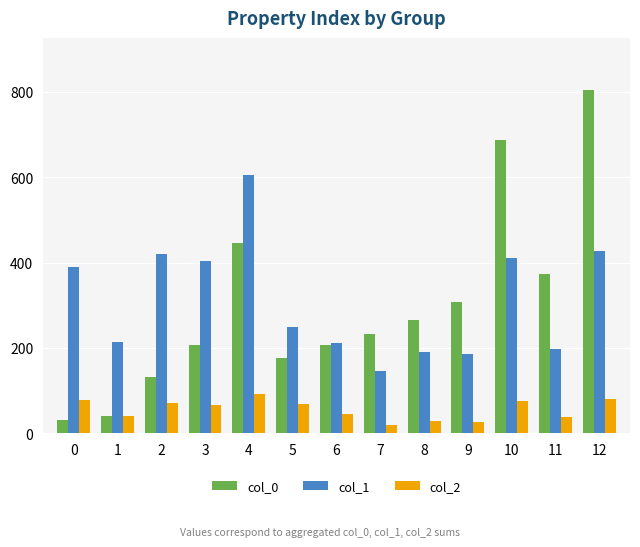

What is the total value across all series at 4?

1144.0